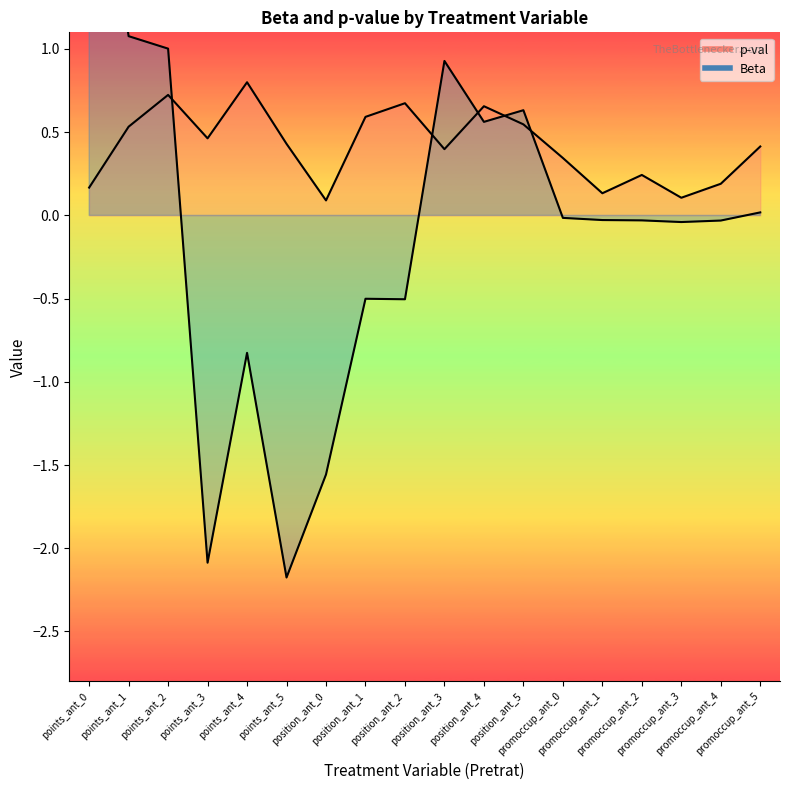

Between points_ant_2 and promoccup_ant_1, which series saw the biggest shift?

Beta